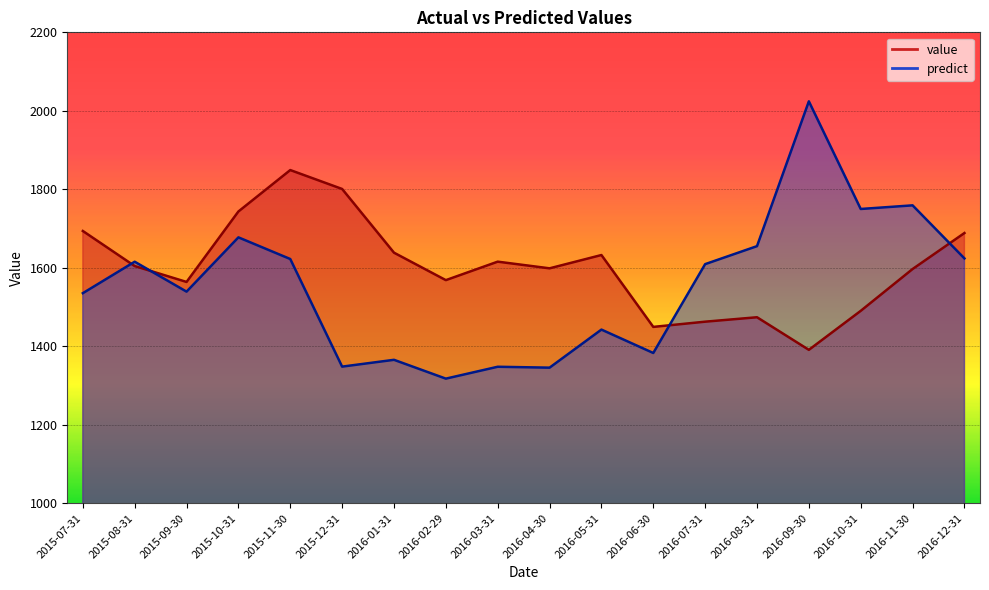

What is the spread (max minus min) of values at 2016-02-29?

251.1